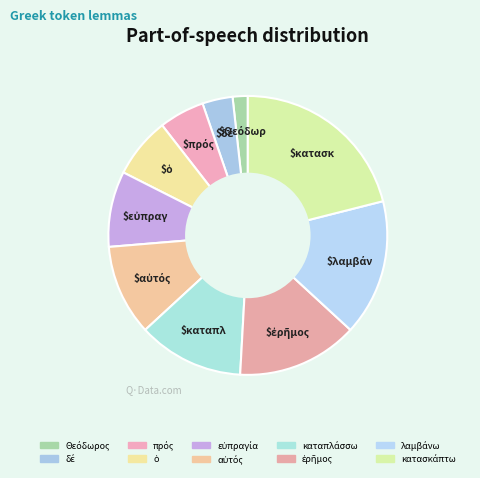

How many segments does this pie chart have?

10